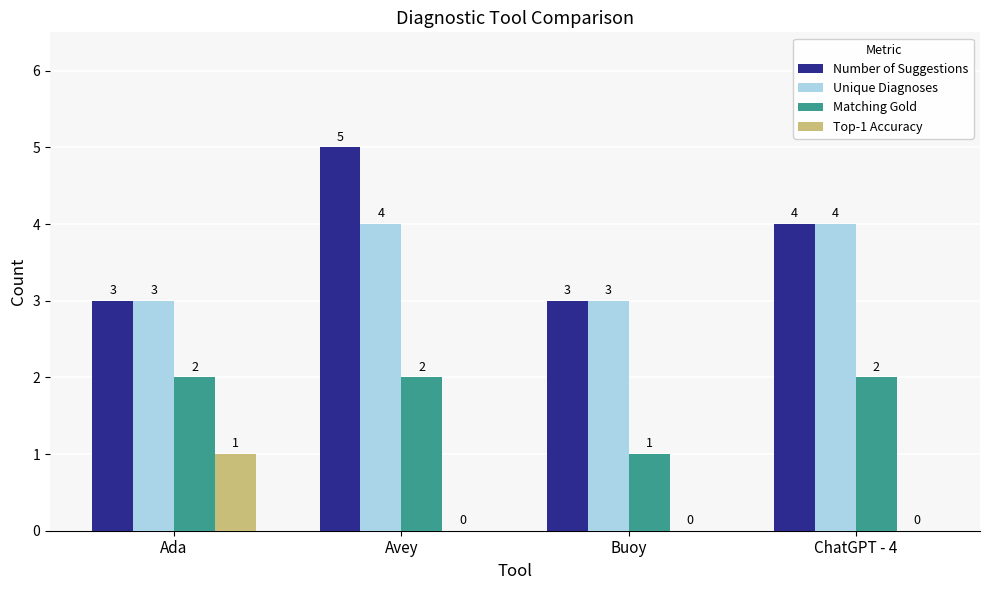

The value of Matching Gold at Avey is 1. True or false?

False